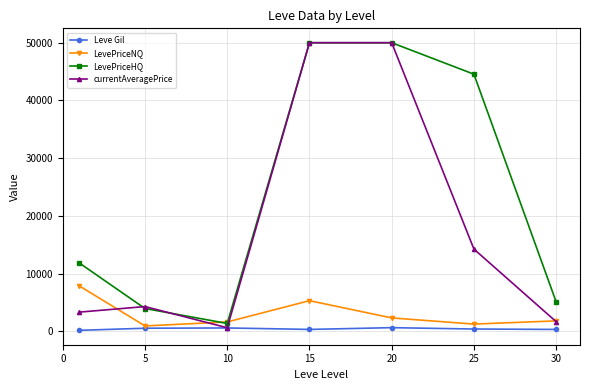

What is the lowest value of the currentAveragePrice series?

613.1